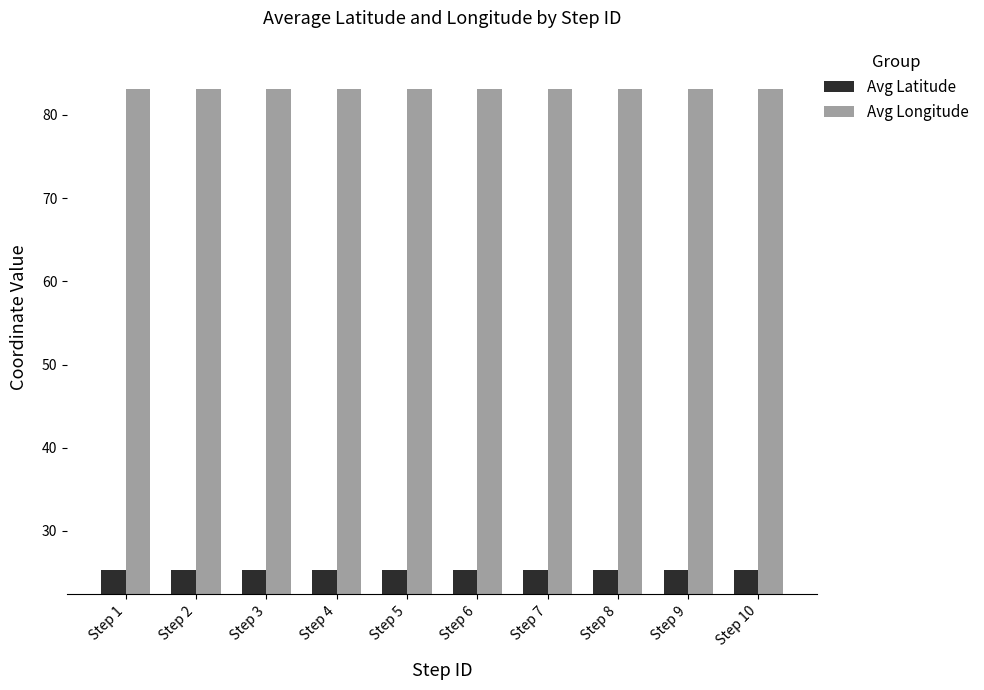

At how many categories does at least one series exceed 57?

10